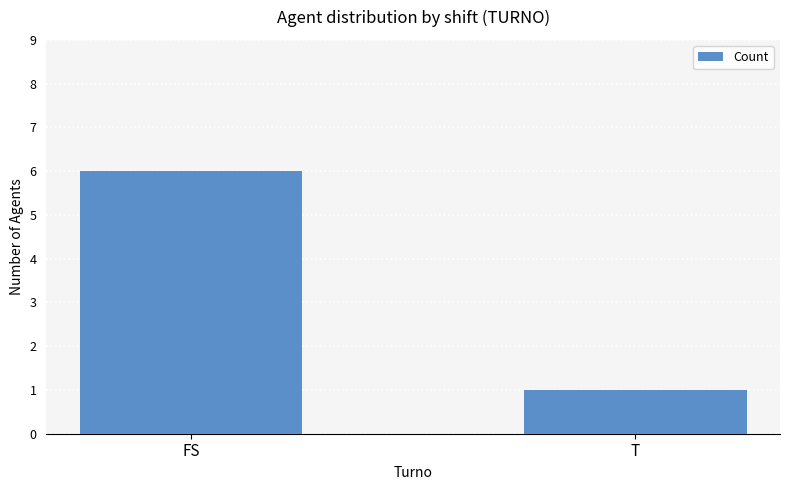

Which category has the highest value across all series?

FS